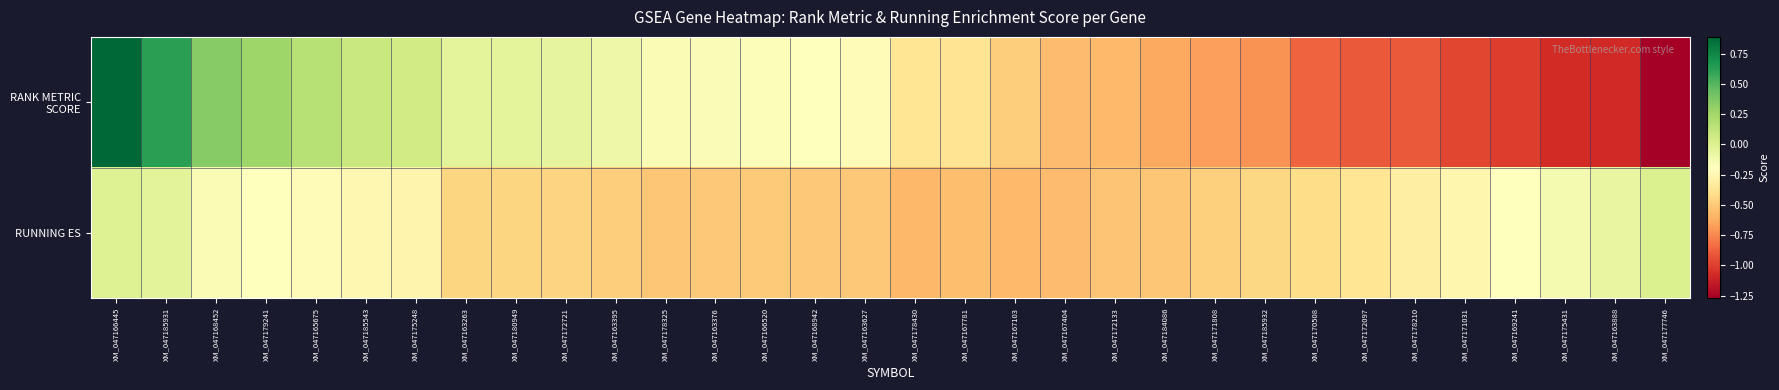

What is the maximum value shown in the chart?

0.9